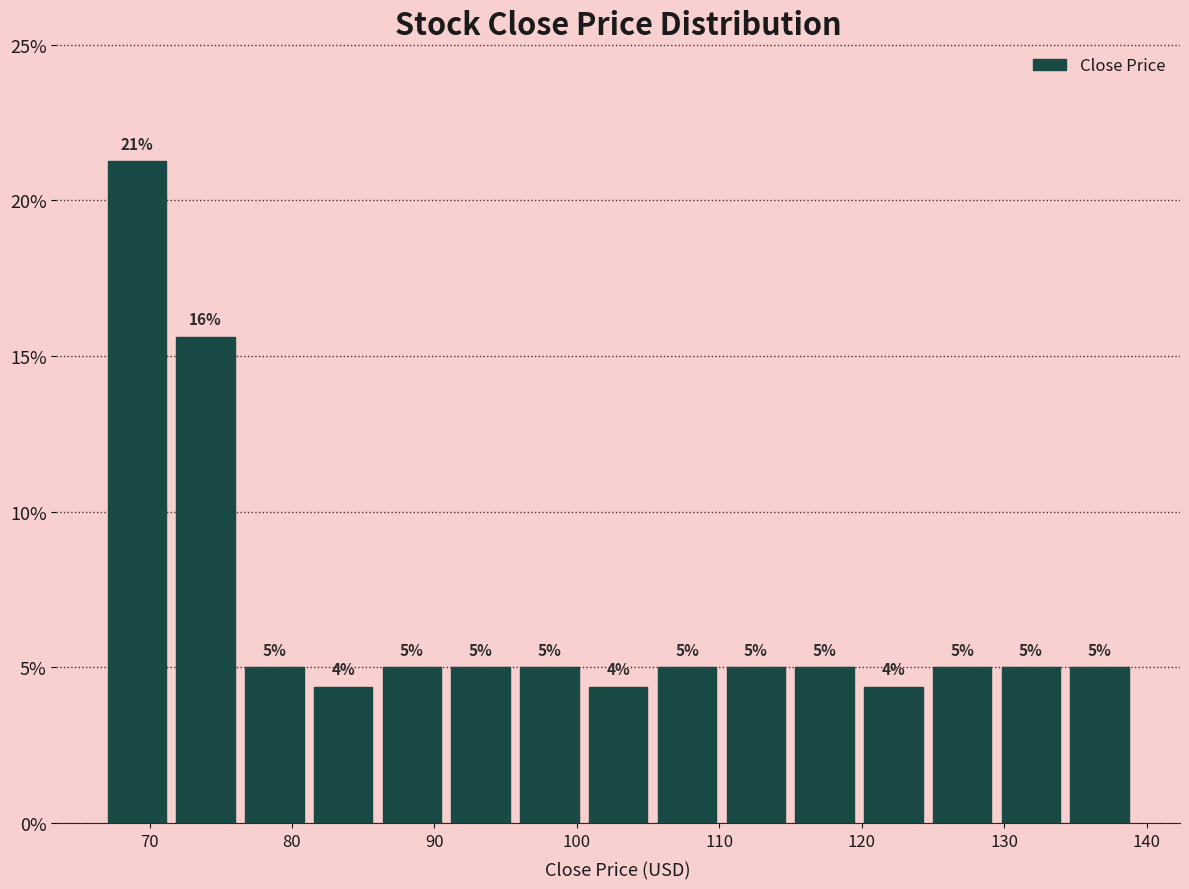

Over which range of the x-axis is the bar tallest?

67 to 72